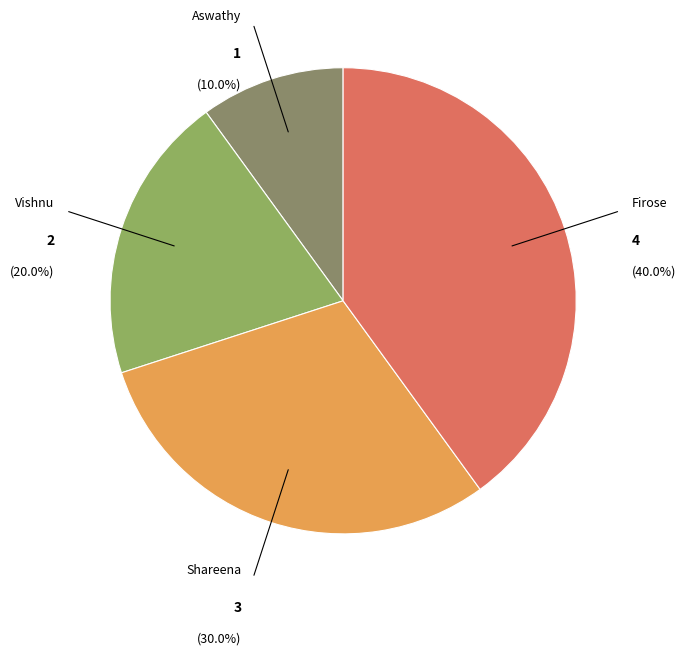

Which category has the smallest portion of the pie?

Aswathy